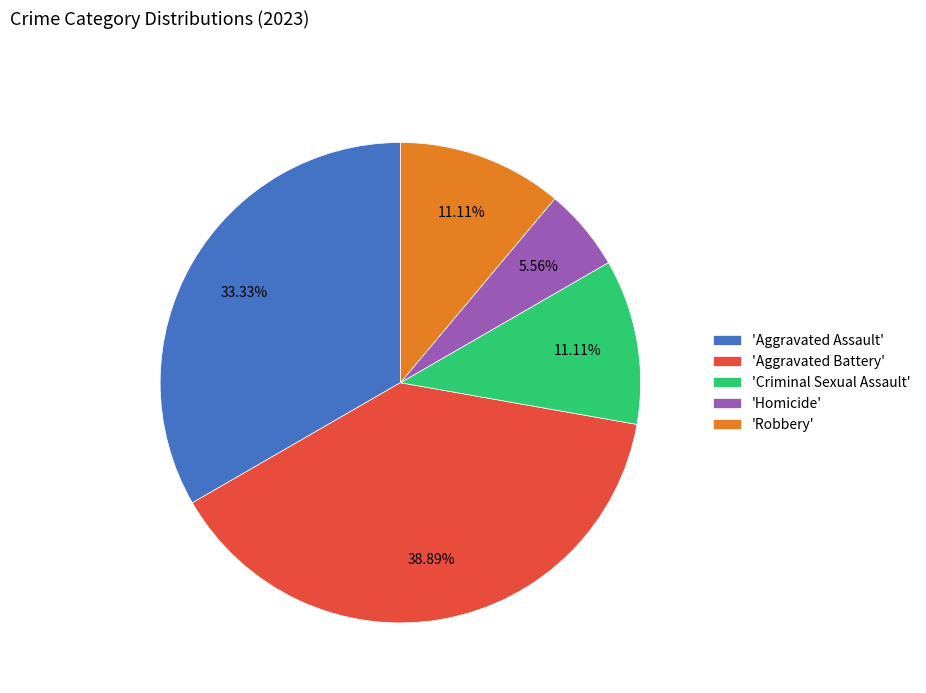

Combined, do 'Robbery' and 'Aggravated Assault' account for over 50%?

No